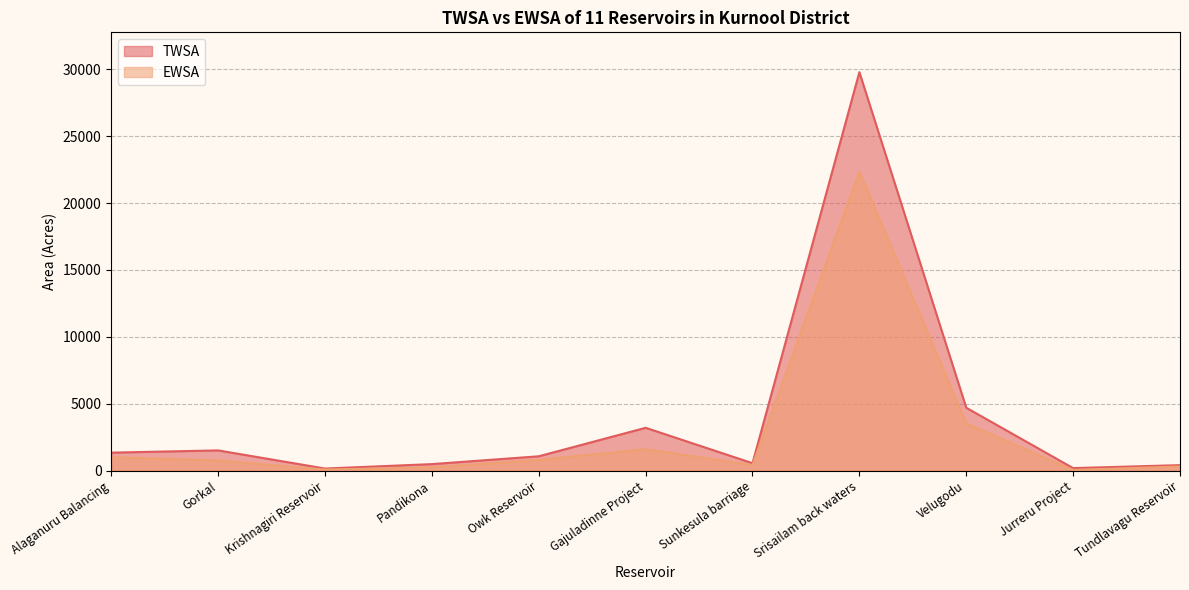

At which category does EWSA reach its first local peak?

Gajuladinne Project